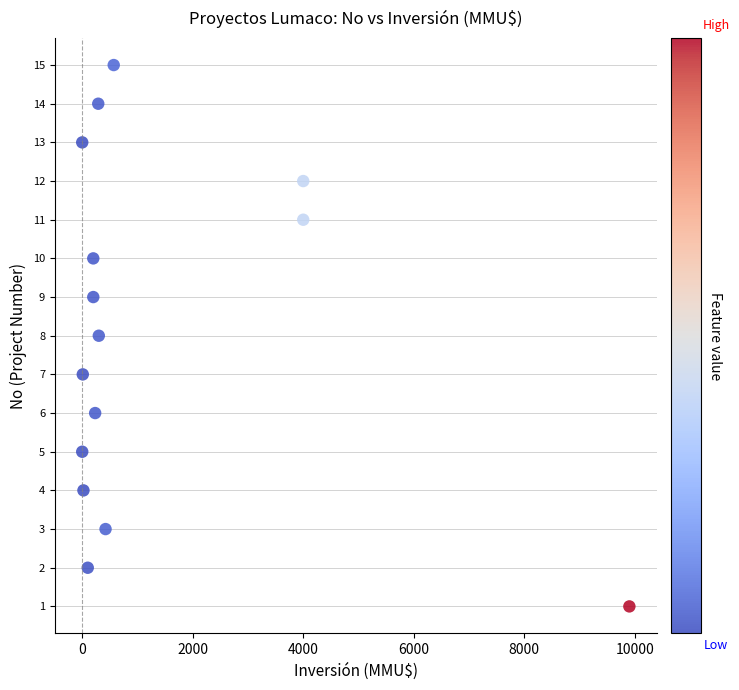

What is the range of X values (max minus min)?

9903